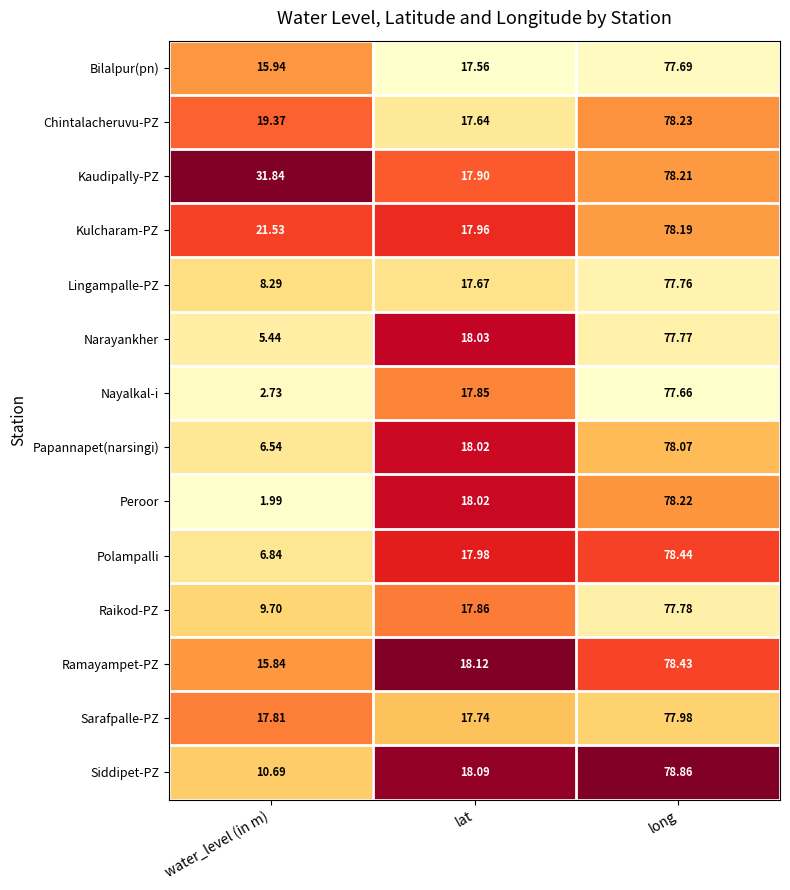

Rank the series by their maximum value, from lowest to highest.

Nayalkal-i, Bilalpur(pn), Lingampalle-PZ, Narayankher, Raikod-PZ, Sarafpalle-PZ, Papannapet(narsingi), Kulcharam-PZ, Kaudipally-PZ, Peroor, Chintalacheruvu-PZ, Ramayampet-PZ, Polampalli, Siddipet-PZ